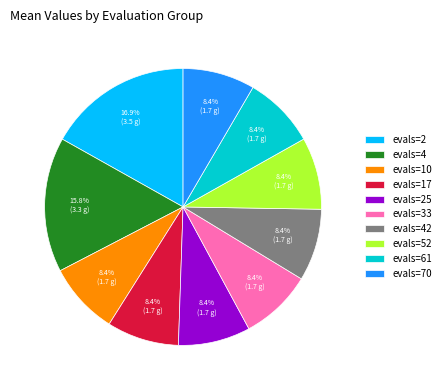

Does evals=10 represent more than half of the total?

No